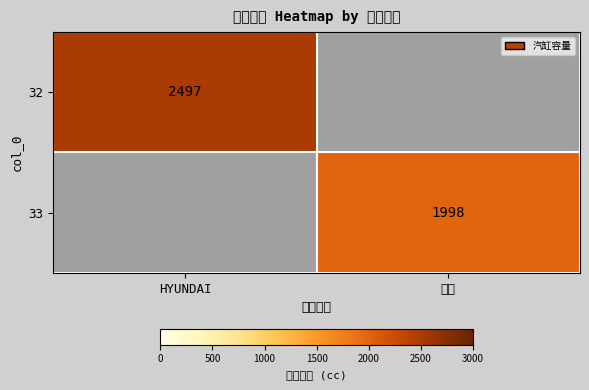

Which label corresponds to the largest value in the chart?

HYUNDAI